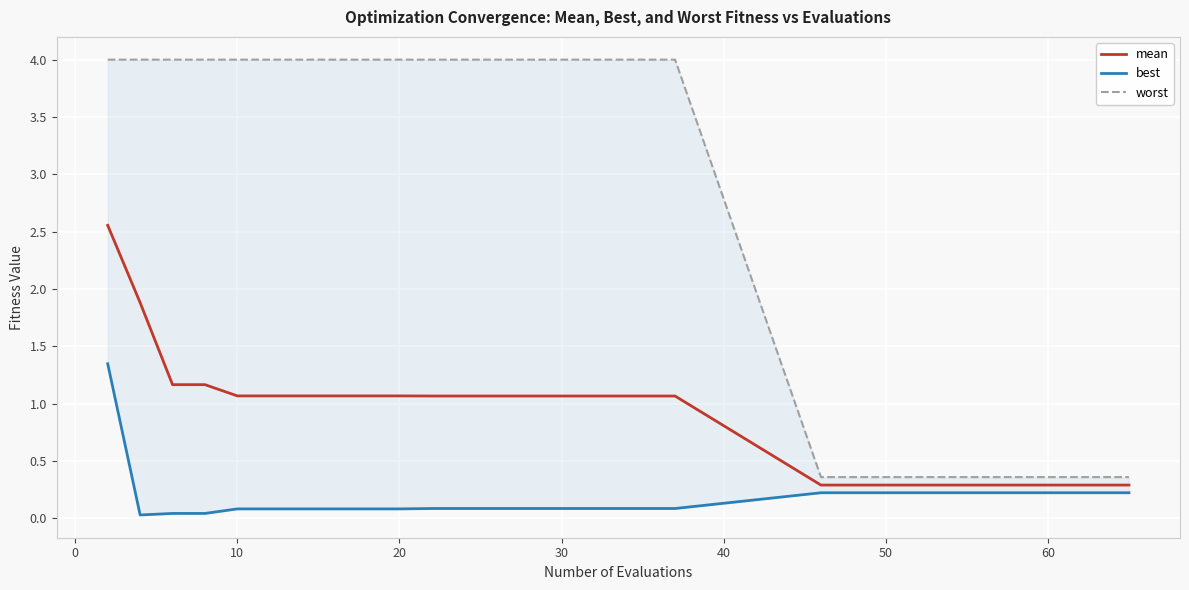

Reading right to left, extract all data points from this chart.

mean: 0.3	0.3	0.3	0.3	0.3	0.3	0.3	0.3	0.3	0.3	0.3	1.1	1.1	1.1	1.1	1.1	1.1	1.1	1.1	1.1	1.1	1.1	1.1	1.1	1.1	1.1	1.2	1.2	1.9	2.6
best: 0.2	0.2	0.2	0.2	0.2	0.2	0.2	0.2	0.2	0.2	0.2	0.1	0.1	0.1	0.1	0.1	0.1	0.1	0.1	0.1	0.1	0.1	0.1	0.1	0.1	0.1	0.0	0.0	0.0	1.3
worst: 0.4	0.4	0.4	0.4	0.4	0.4	0.4	0.4	0.4	0.4	0.4	4.0	4.0	4.0	4.0	4.0	4.0	4.0	4.0	4.0	4.0	4.0	4.0	4.0	4.0	4.0	4.0	4.0	4.0	4.0